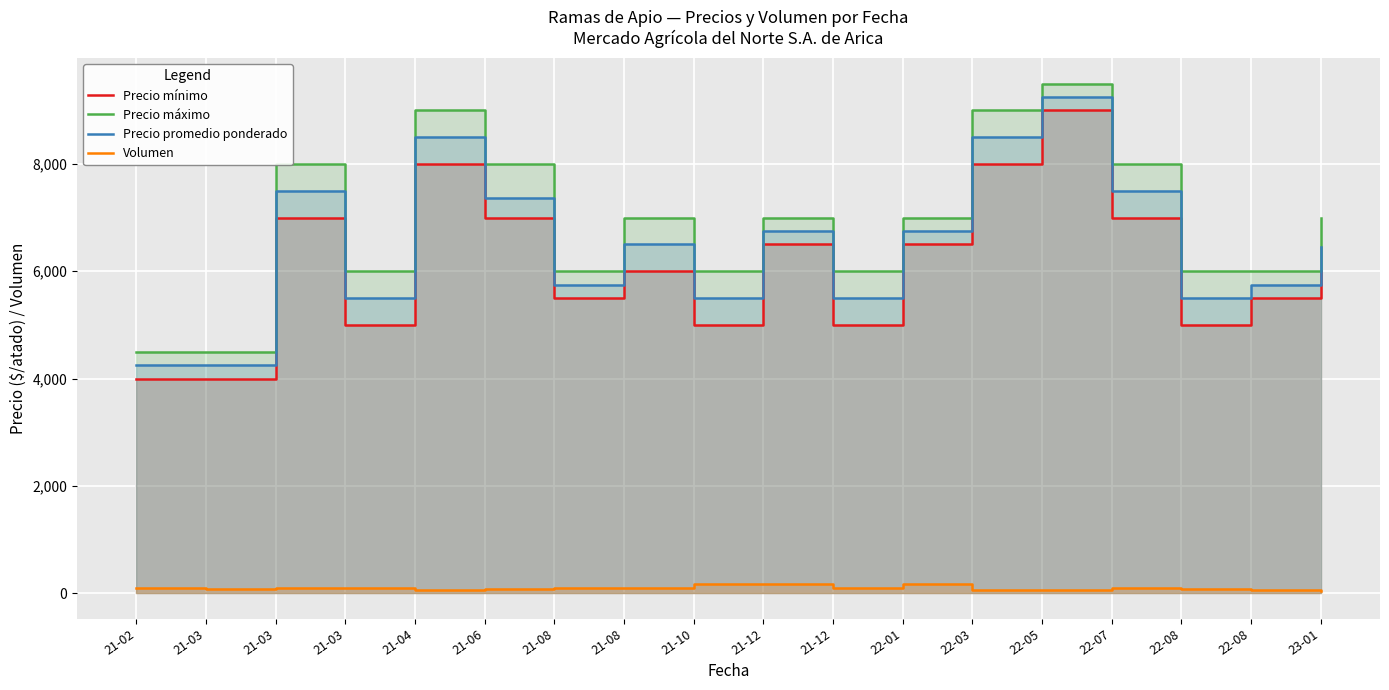

List the labels in order of Precio máximo value, largest first.

22-05, 21-04, 22-03, 21-03, 21-06, 22-07, 21-08, 21-12, 22-01, 23-01, 21-03, 21-08, 21-10, 21-12, 22-08, 22-08, 21-02, 21-03